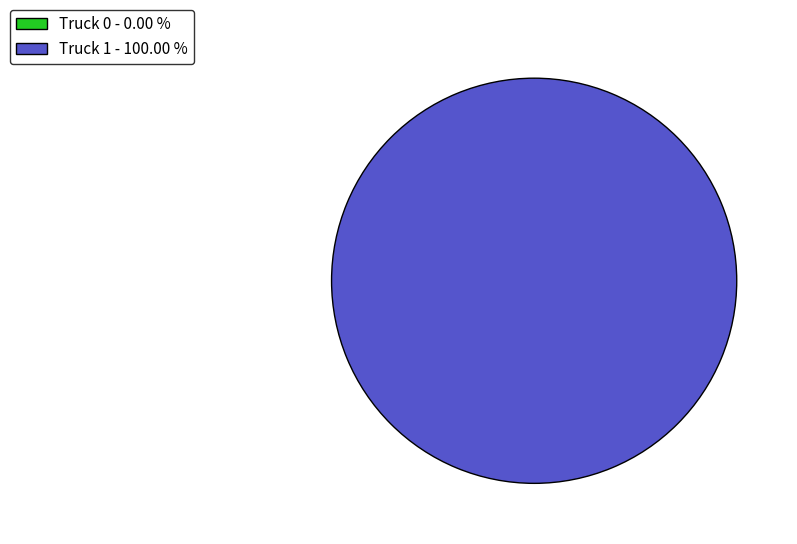

Which slice is the largest?

Truck 1